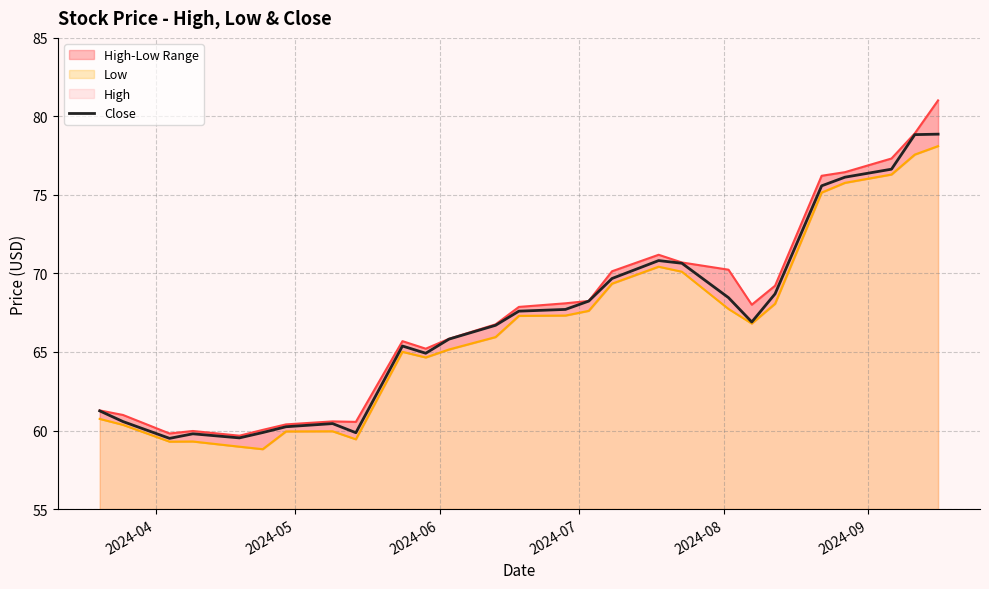

How many data points in Low are above 66?

14